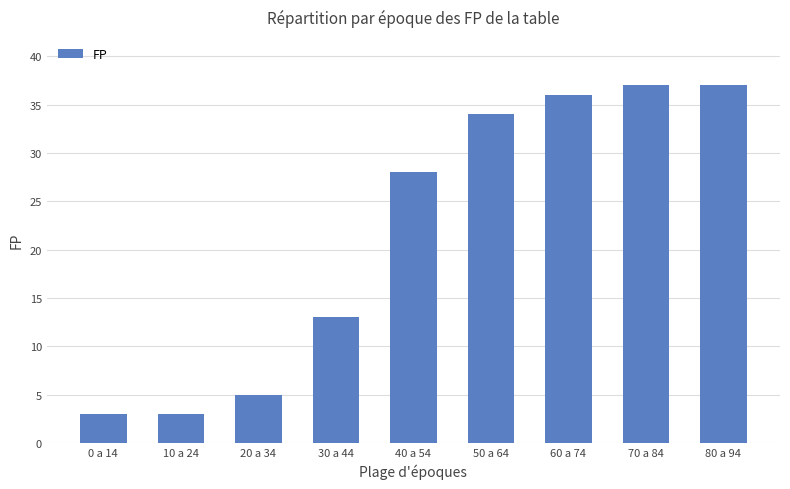

What is the difference between the maximum and minimum values?

34